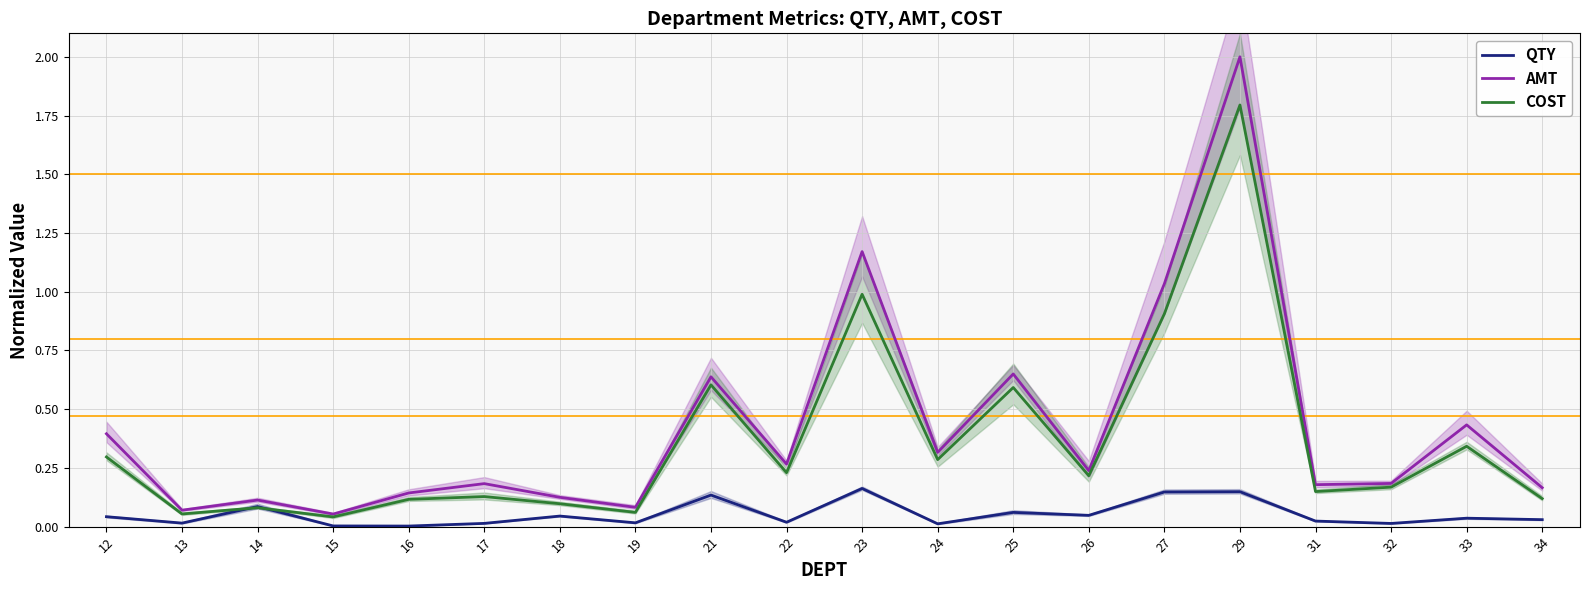

True or false: COST and AMT cross at least once.

False